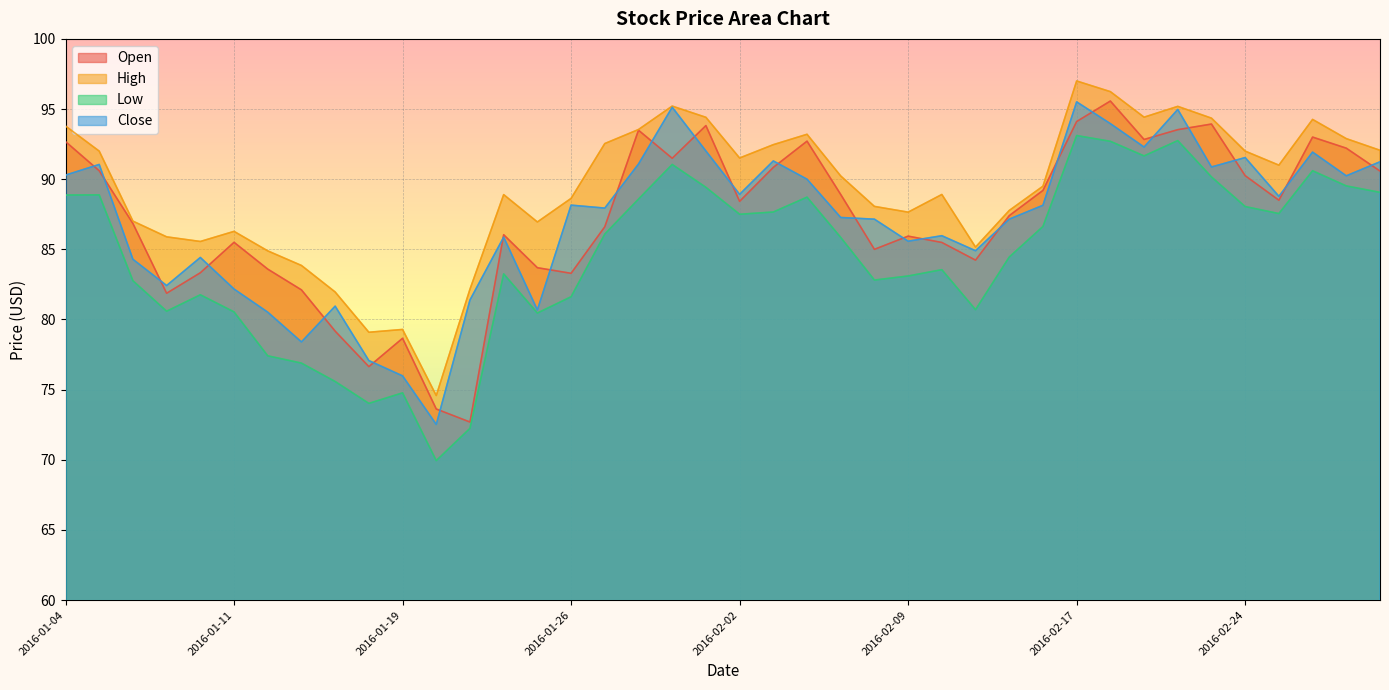

True or false: Low and Close cross at least once.

False